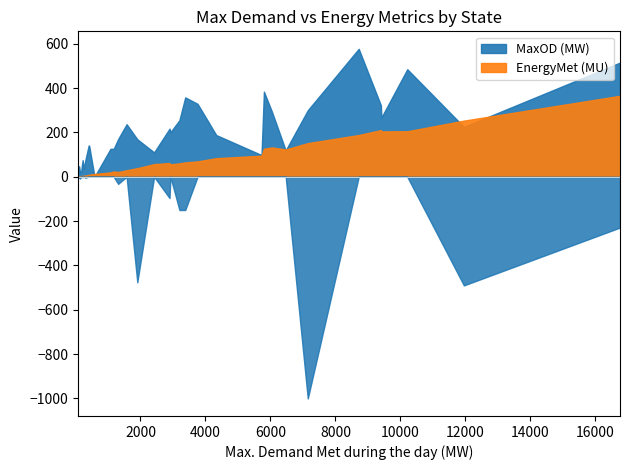

Which series ends up on top after the final intersection of Shortage during maximum Demand (MW) and MaxOD (MW)?

MaxOD (MW)